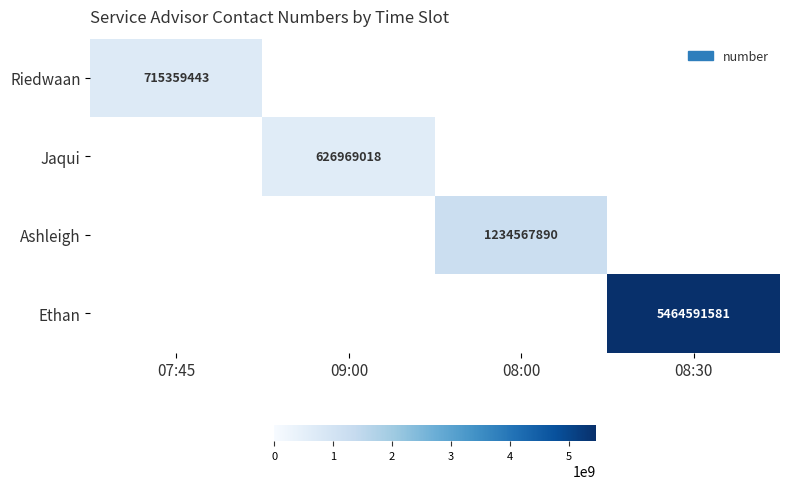

Is it true that Jaqui equals 626969018.0 at 09:00?

True